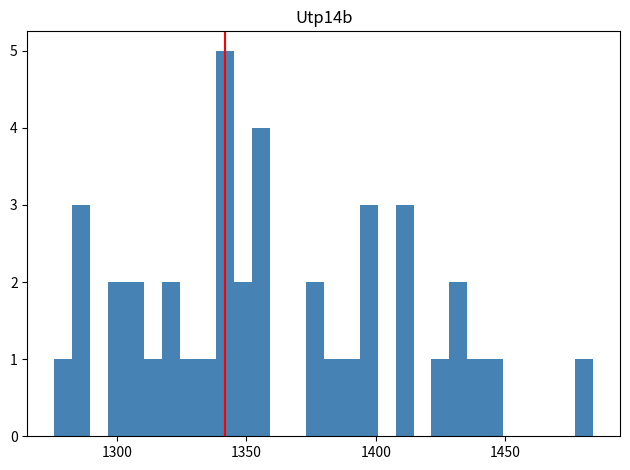

Read against the x-axis, roughly where is the centre of the tallest bar?

1340